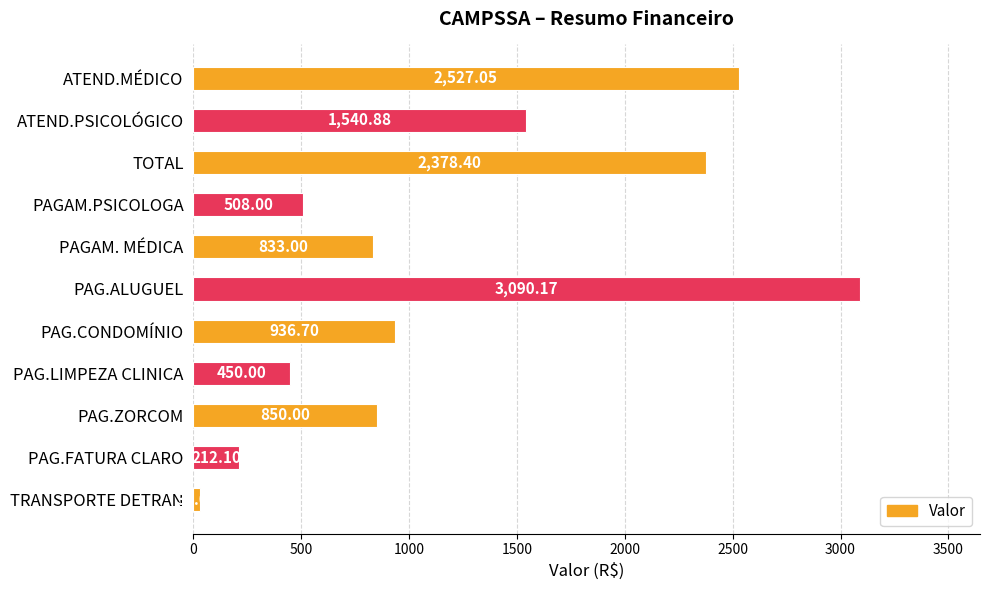

What is the smallest value displayed?

30.0